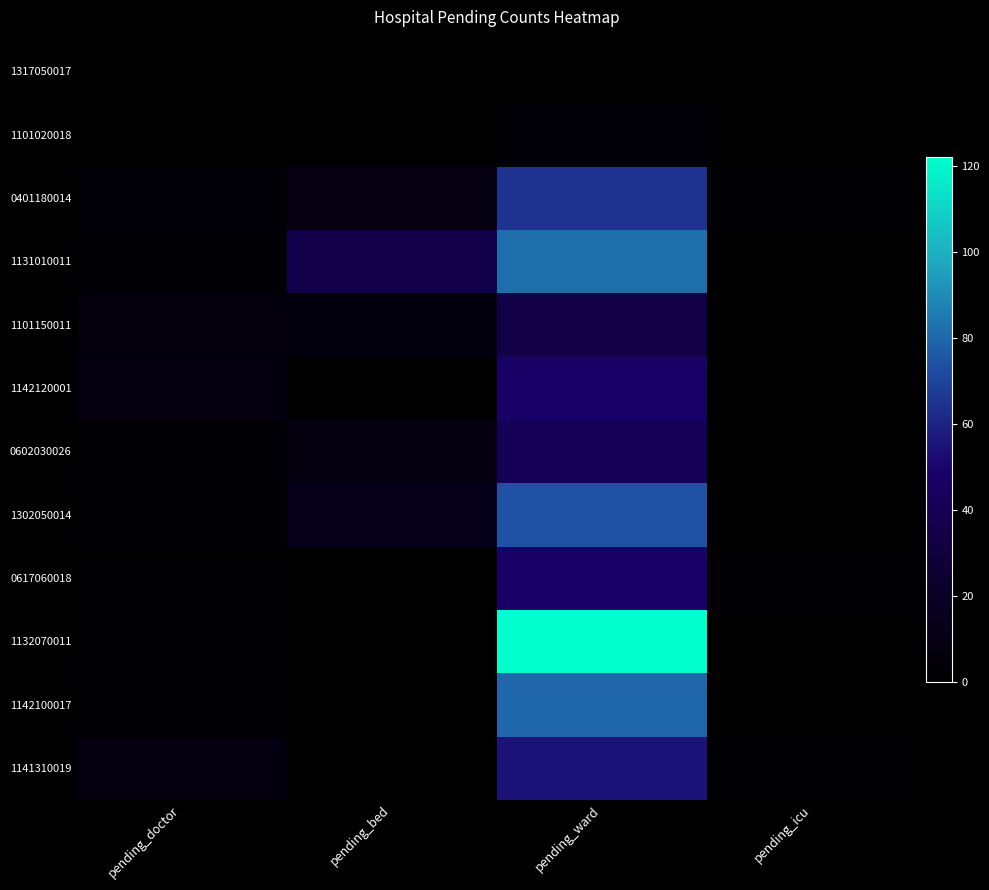

At how many categories does at least one series exceed 119?

1